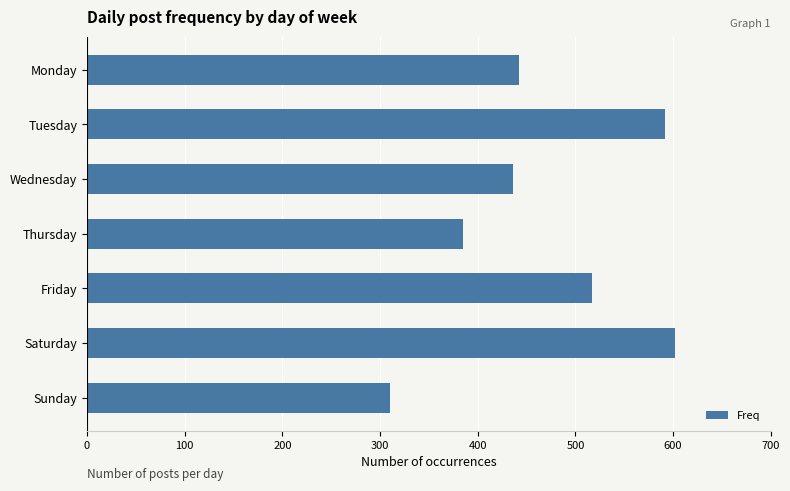

What is the maximum value shown in the chart?

602